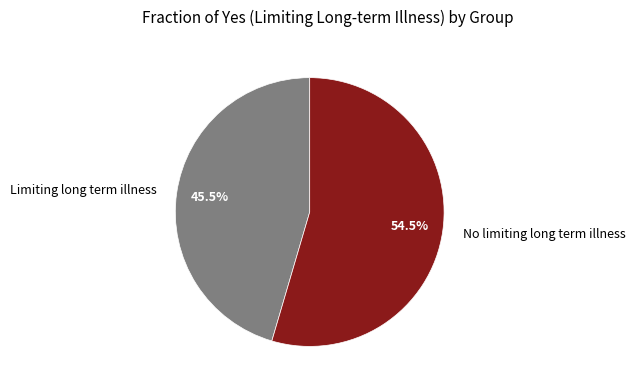

Which has a higher value, Limiting long term illness or No limiting long term illness?

No limiting long term illness